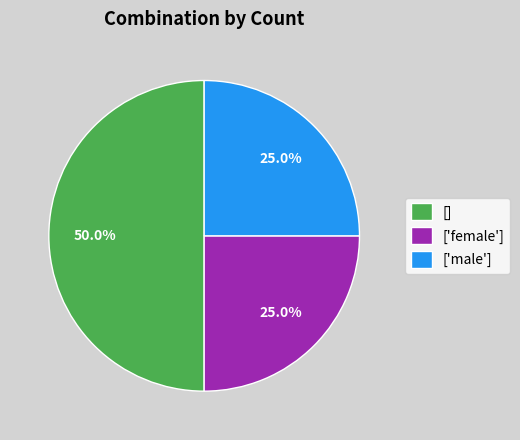

Is it true that ['female'] is 17% of the pie?

False